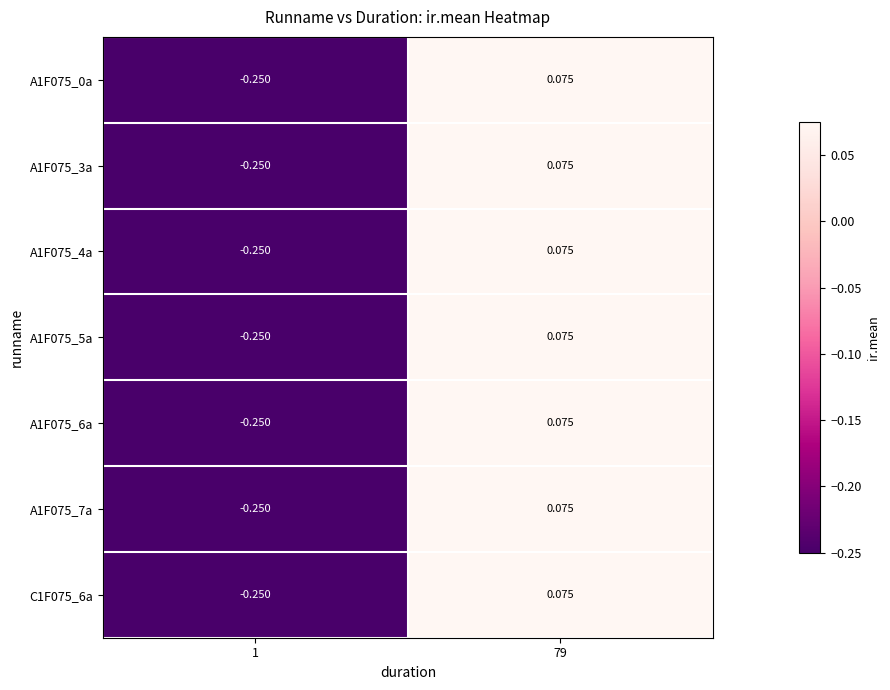

How many data points does each series have?

2